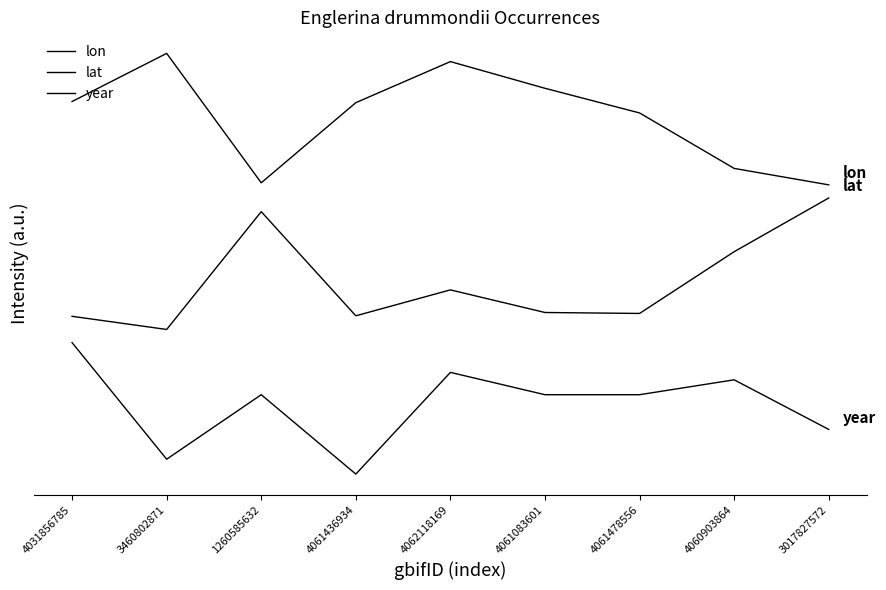

Does the chart have visible grid lines?

No